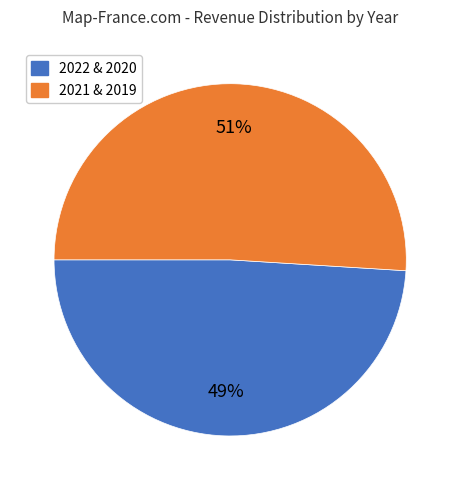

Is there any slice that represents more than half of the pie?

Yes